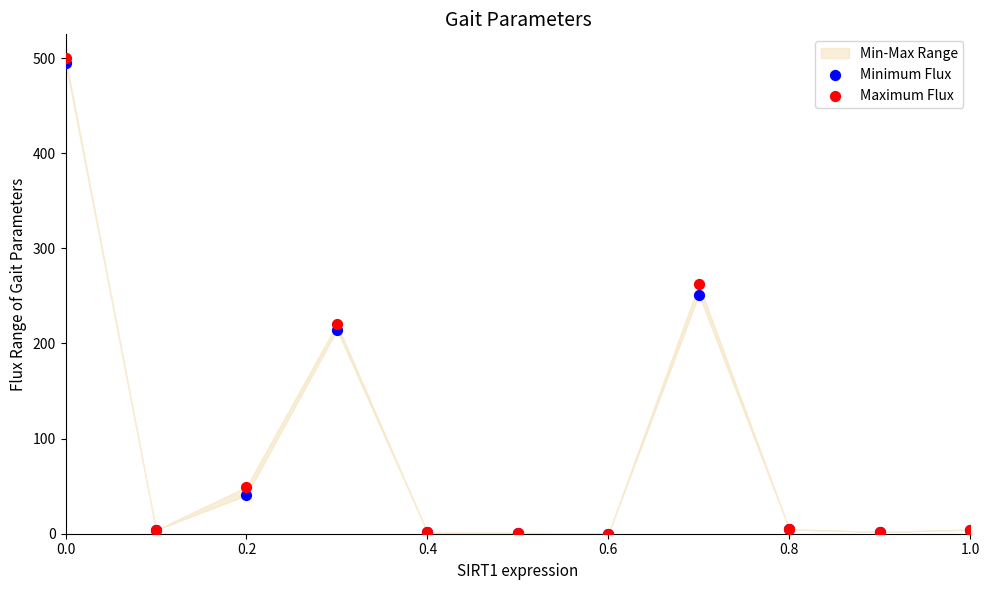

Which series contains the highest Y value?

Maximum Flux